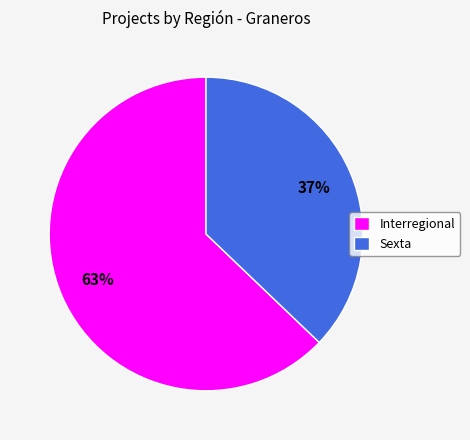

To the nearest percent, what is the average slice percentage?

50%